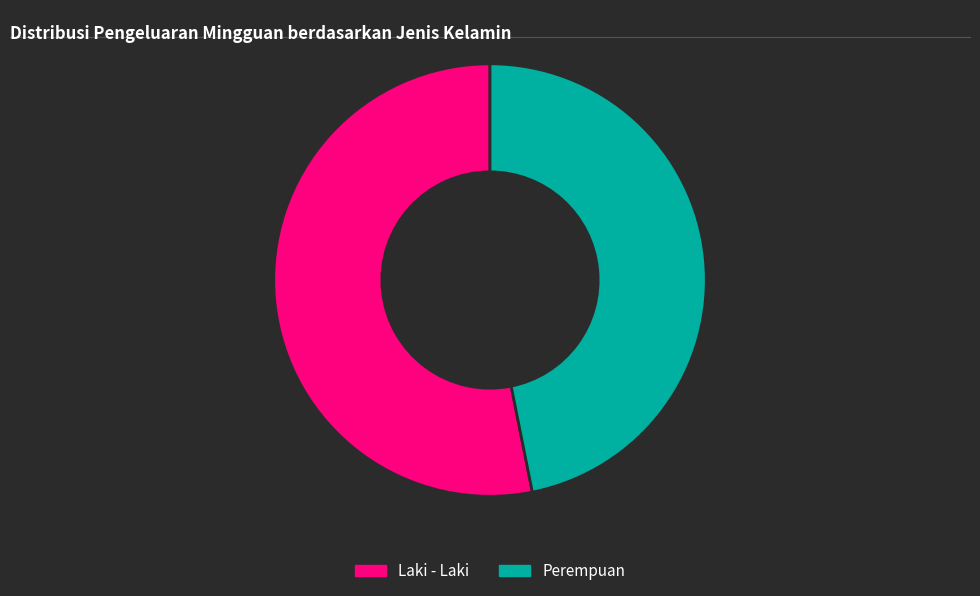

Which category has the smallest portion of the pie?

Perempuan